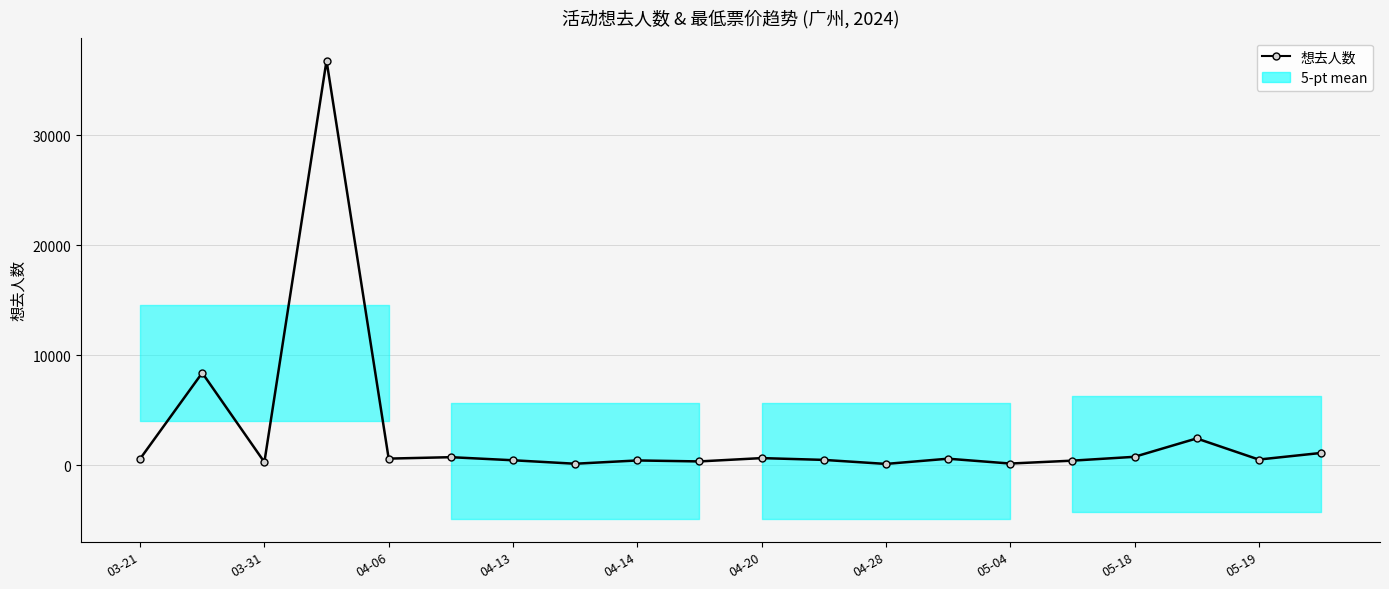

What position from the right is 05-18?

4